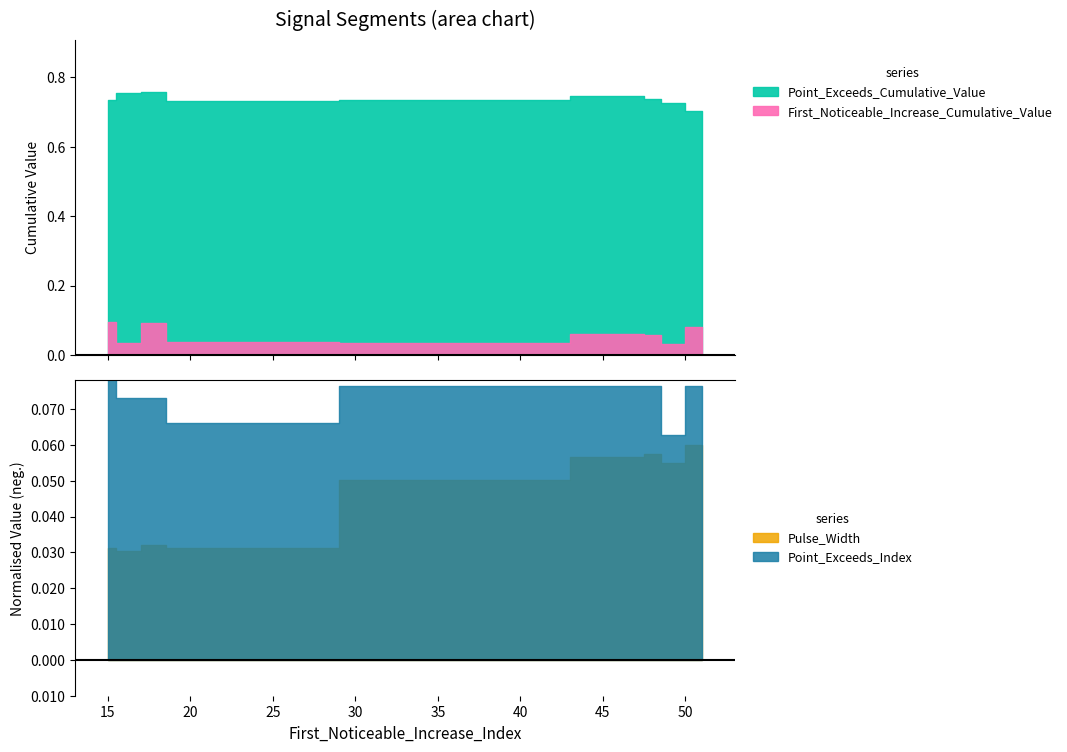

Between 47 and 19, which is larger?

47